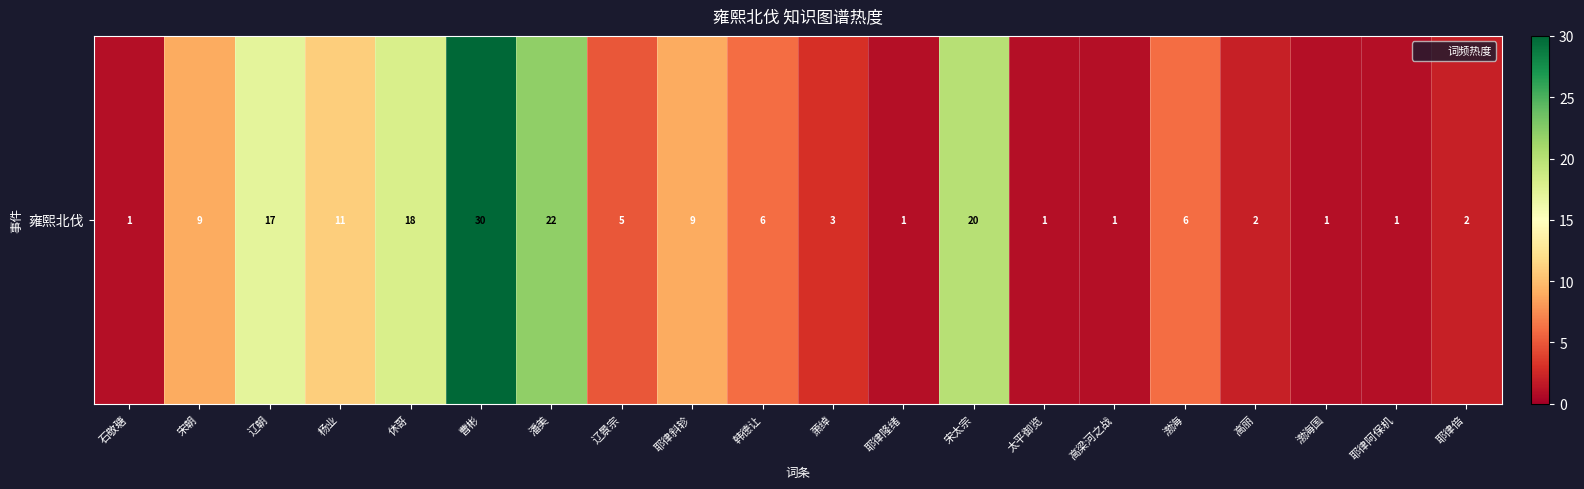

Reading right to left, list all the values displayed in this chart.

耶律倍=2	耶律阿保机=1	渤海国=1	高丽=2	渤海=6	高梁河之战=1	太平御览=1	宋太宗=20	耶律隆绪=1	萧绰=3	韩德让=6	耶律斜轸=9	辽景宗=5	潘美=22	曹彬=30	休哥=18	杨业=11	辽朝=17	宋朝=9	石敬瑭=1